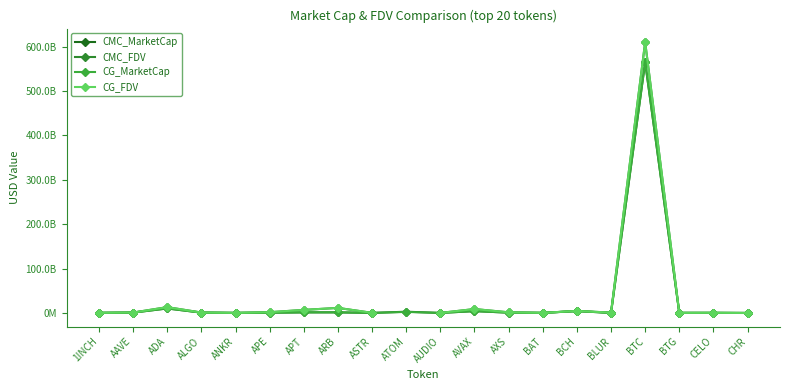

What is the difference between the CMC_FDV values at ASTR and AAVE?

621003903.6